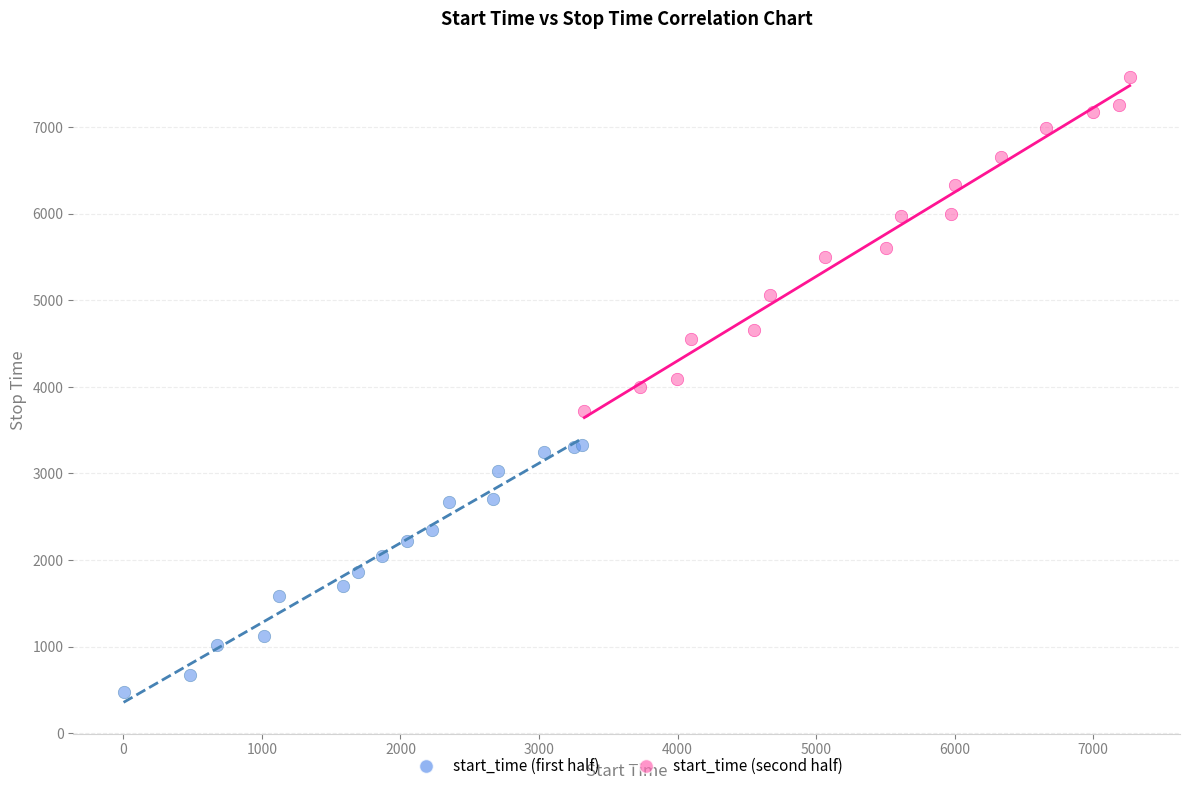

Which series reaches the minimum Y coordinate?

start_time (first half)